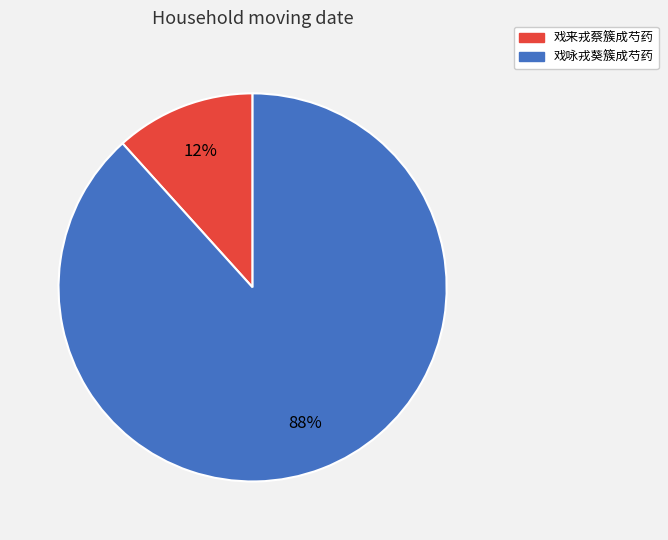

What is the ratio of the value at 戏来戎蔡簇成芍药 to the value at 戏咏戎葵簇成芍药?

0.1